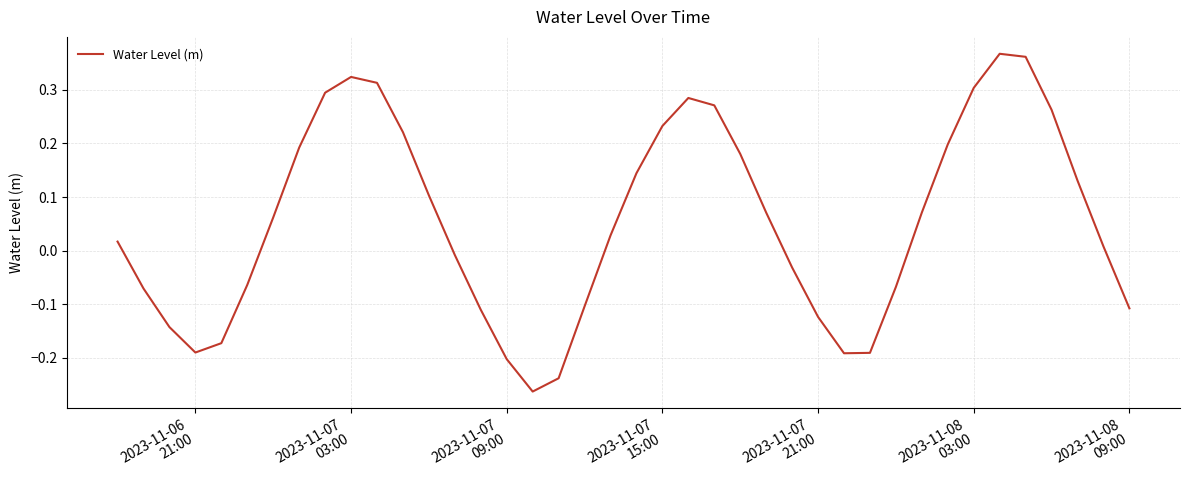

What is the difference between the maximum and minimum values?

0.6